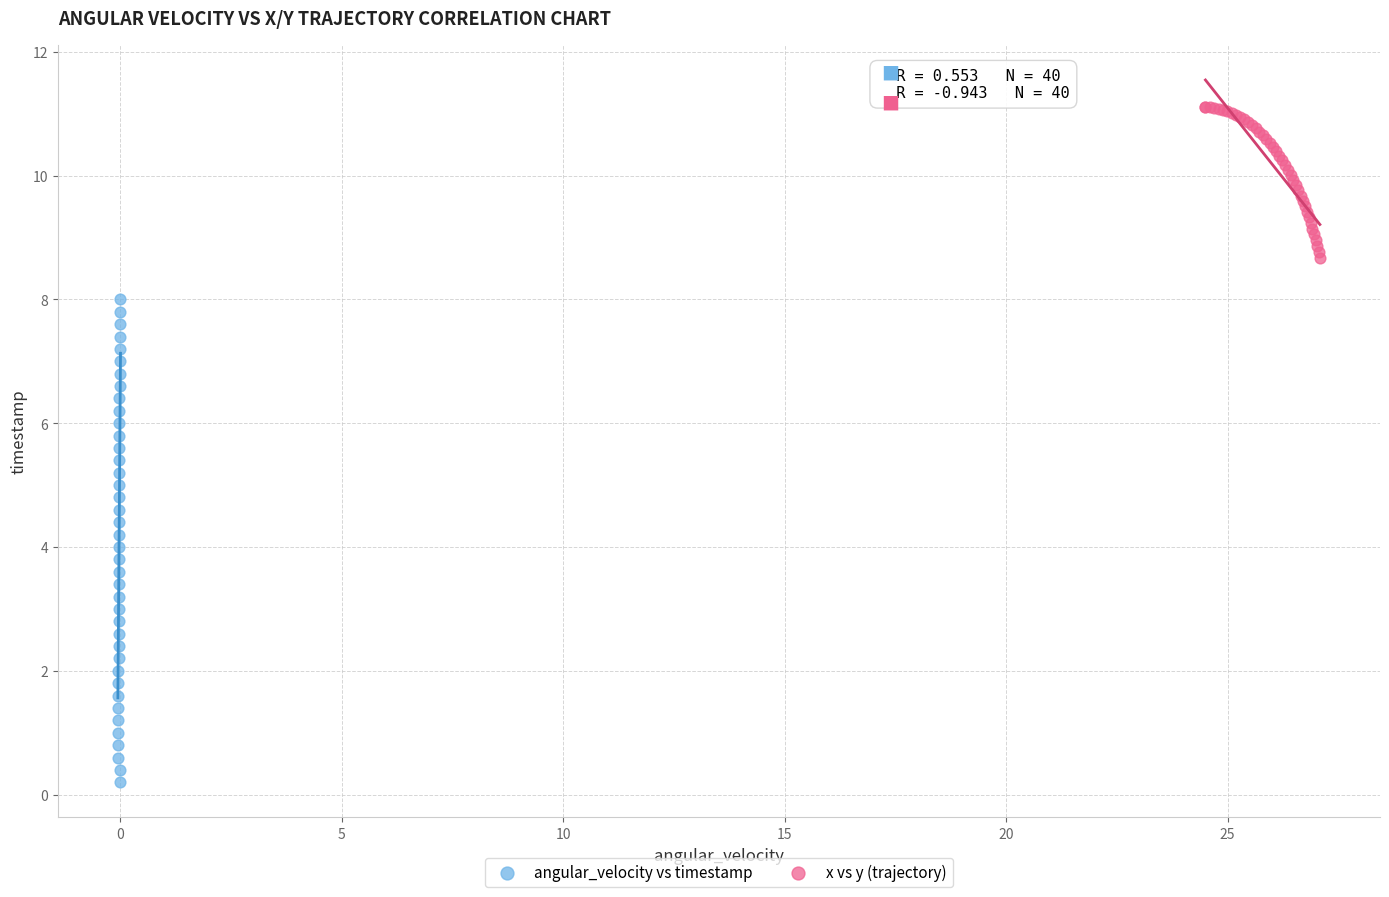

Which series has the widest spread of Y values?

angular_velocity vs timestamp